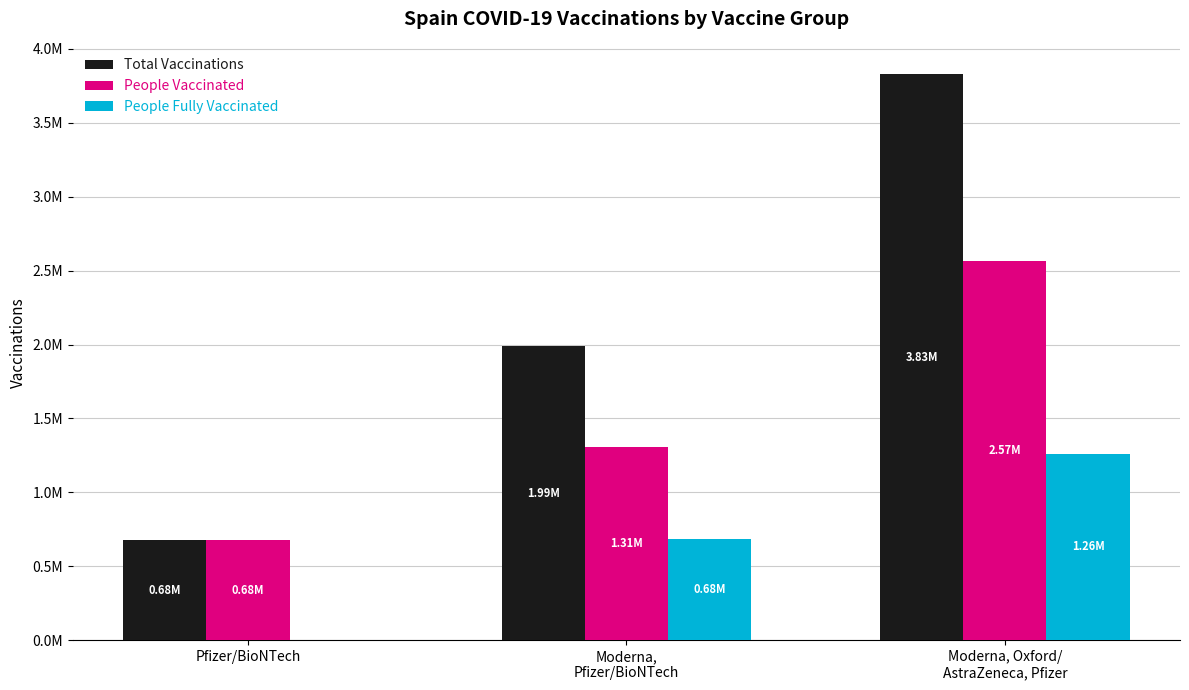

What value does the Total Vaccinations series have at Moderna, Oxford/
AstraZeneca, Pfizer, to the nearest 100?

3829500